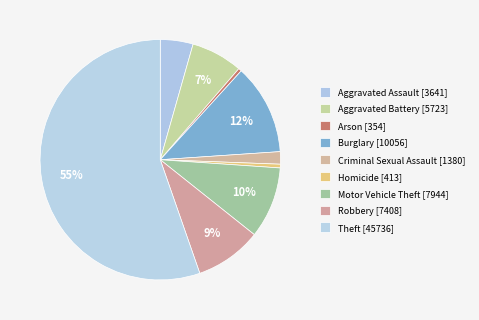

To the nearest percent, what portion does Motor Vehicle Theft represent?

10%